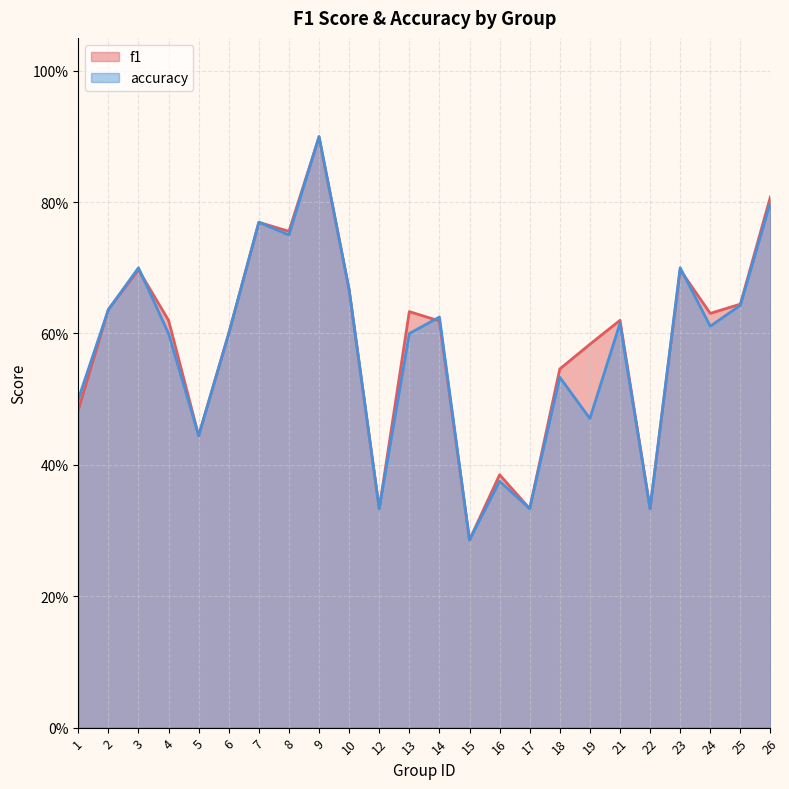

What are all the series names shown in the legend?

f1, accuracy